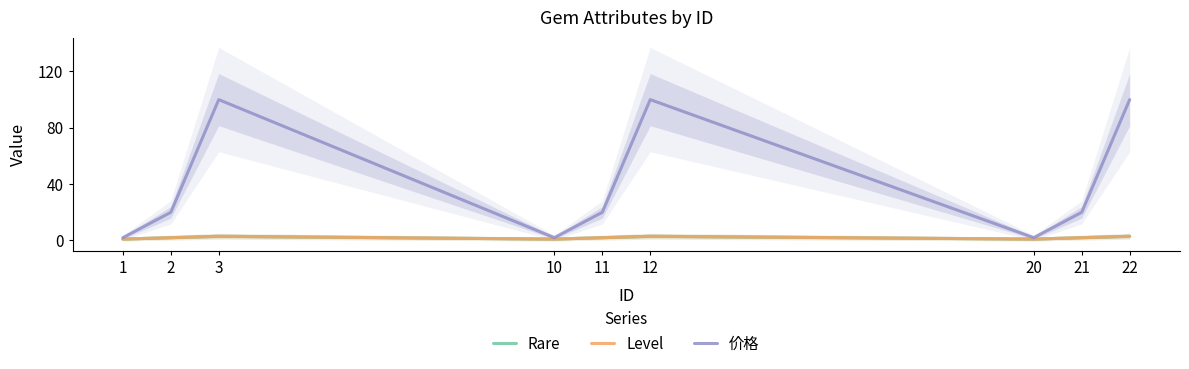

What is the minimum value for Rare?

1